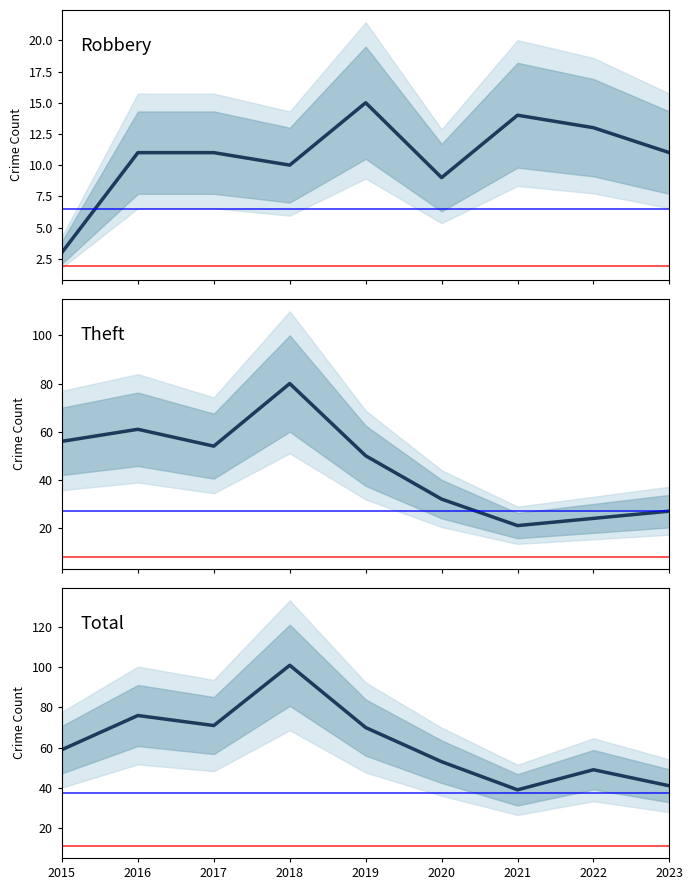

True or false: Robbery has a value of 3 at 2020.

False